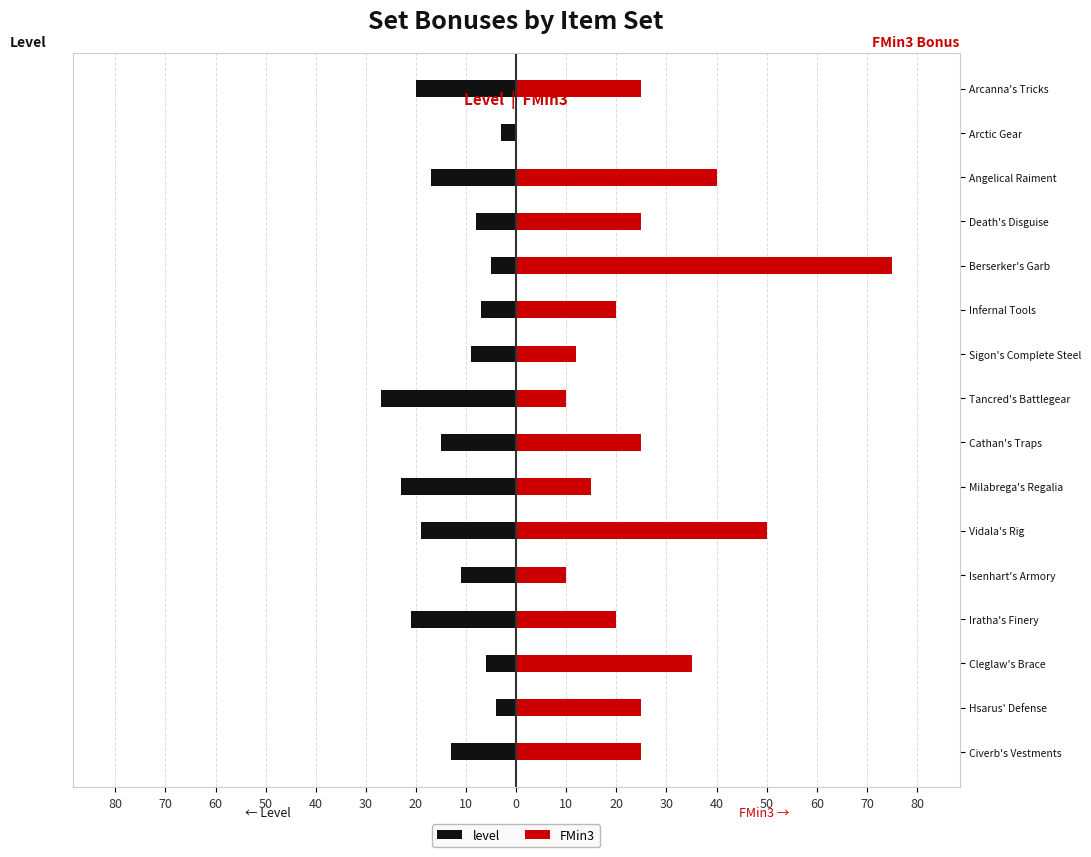

What are all the series names shown in the legend?

level, FMin3